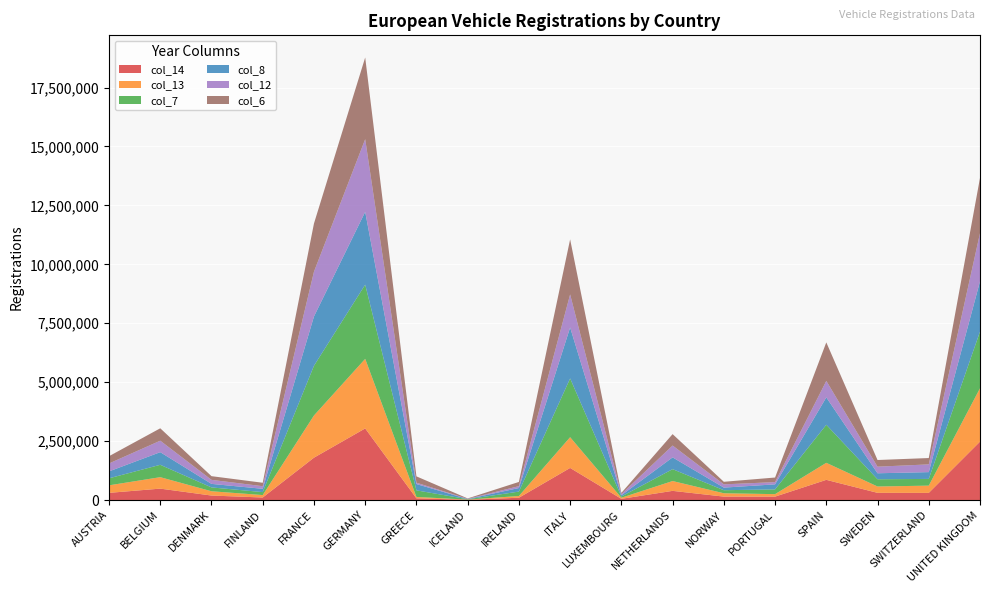

Reading right to left, what are all the values shown in this chart?

col_14: 2476435	301942	303948	855308	142826	144202	387835	49793	1360293	96344	9536	71218	3036773	1795885	106236	189051	482939	303318
col_13: 2264737	307885	269599	722689	105921	142151	416717	46624	1304648	74367	7274	58694	2952431	1790456	103455	182086	486065	319035
col_7: 2404007	284674	306794	1614835	201816	129195	504300	51332	2494115	186325	15942	279745	3148163	2109672	125608	162686	524795	298182
col_8: 2131795	288525	253982	1161176	213389	110617	499980	52359	2161359	151607	9033	267295	3090040	2091369	139669	150199	535947	293697
col_12: 2044609	328139	279899	699589	95309	137967	502544	50398	1403010	79498	7902	58482	3082504	1898760	111251	170763	486737	336010
col_6: 2344864	269421	282766	1634608	194702	109164	483999	50837	2335462	178484	17129	267669	3467961	2045745	145700	156936	526141	308594